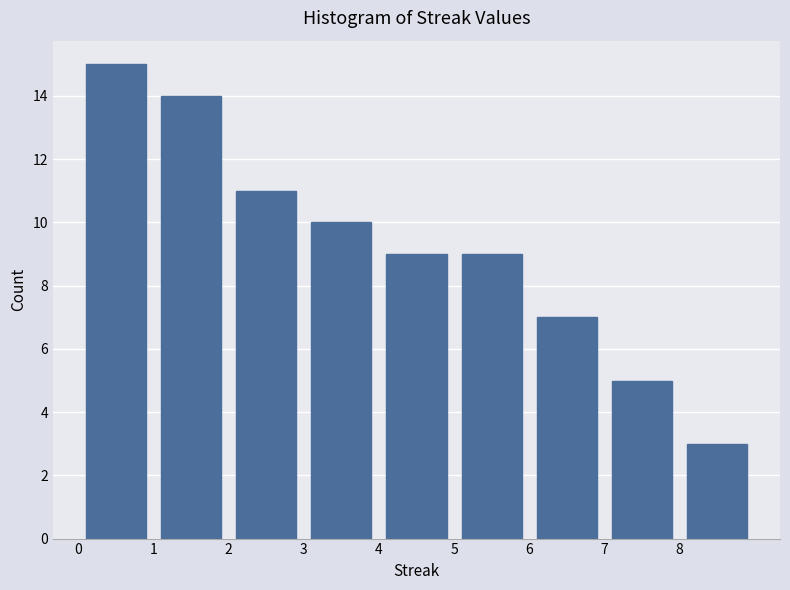

Reading left to right, list every bar in this chart as the range it spans on the x-axis followed by its height. The values are not printed on the chart, so give them approximately, as read against the axis.

0 to 1: 15
1 to 2: 14
2 to 3: 11
3 to 4: 10
4 to 5: 9
5 to 6: 9
6 to 7: 7
7 to 8: 5
8 to 9: 3